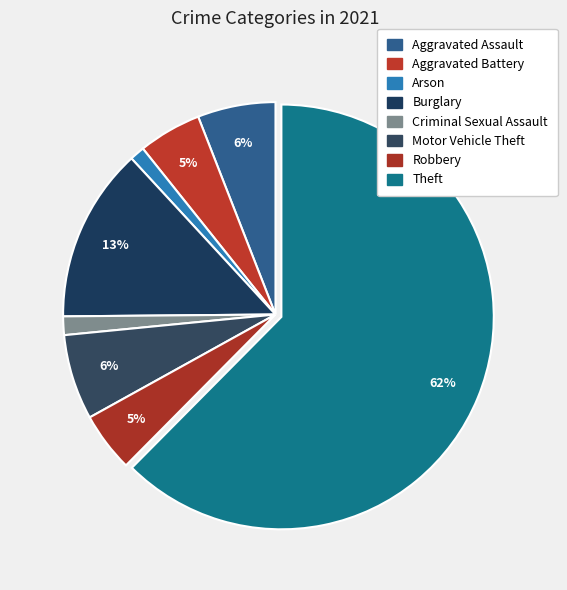

Which category has the biggest portion of the pie?

Theft